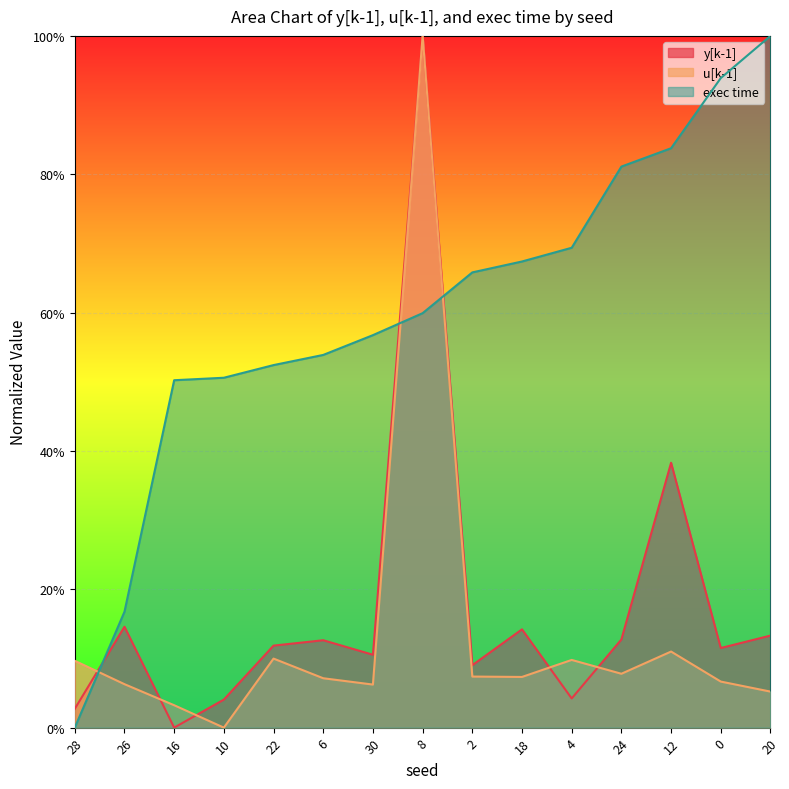

After their last crossing, which series has the higher values: y[k-1] or exec time?

exec time